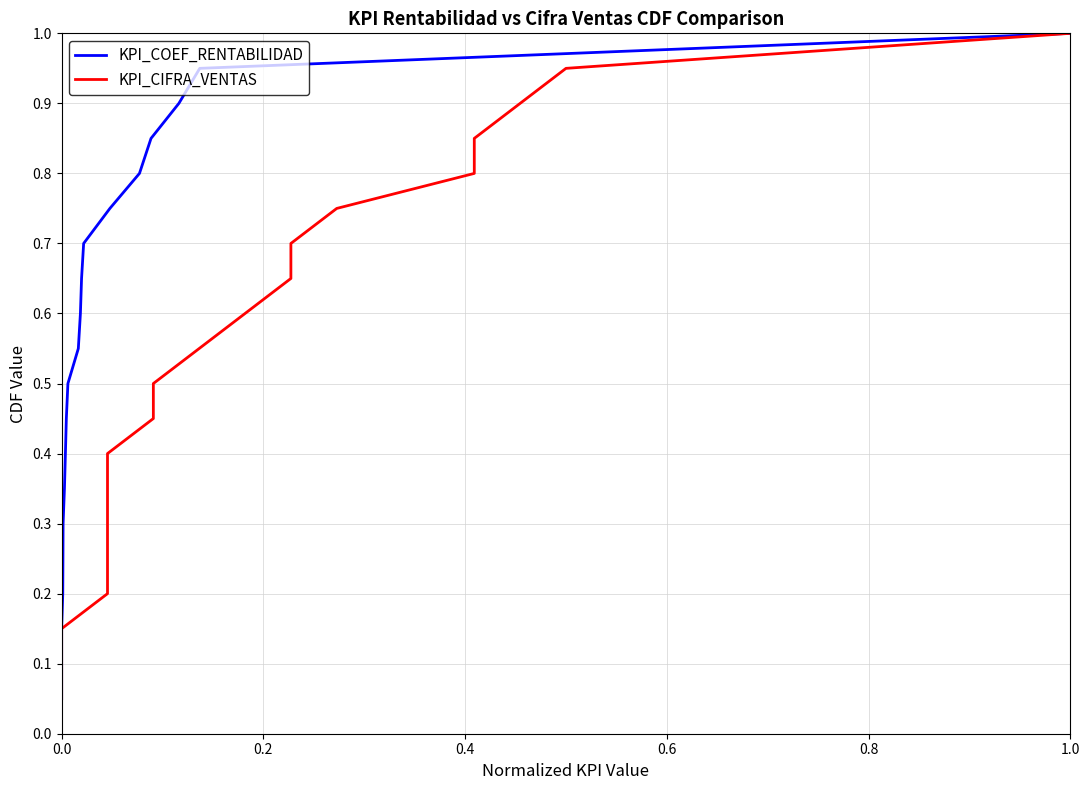

Is this an area chart (filled region under the line)?

No